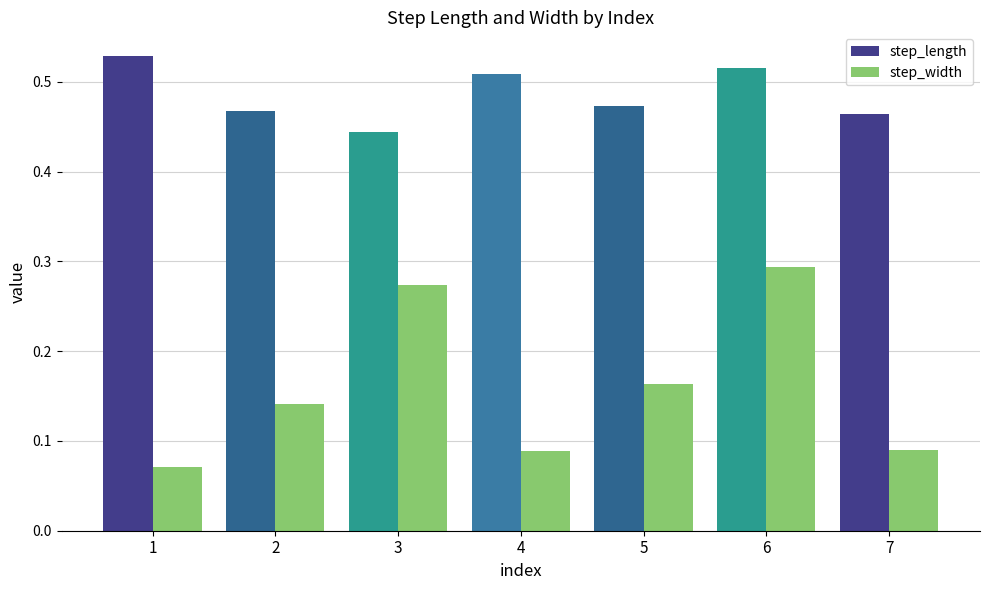

How many step_width values are between 0 and 1?

7